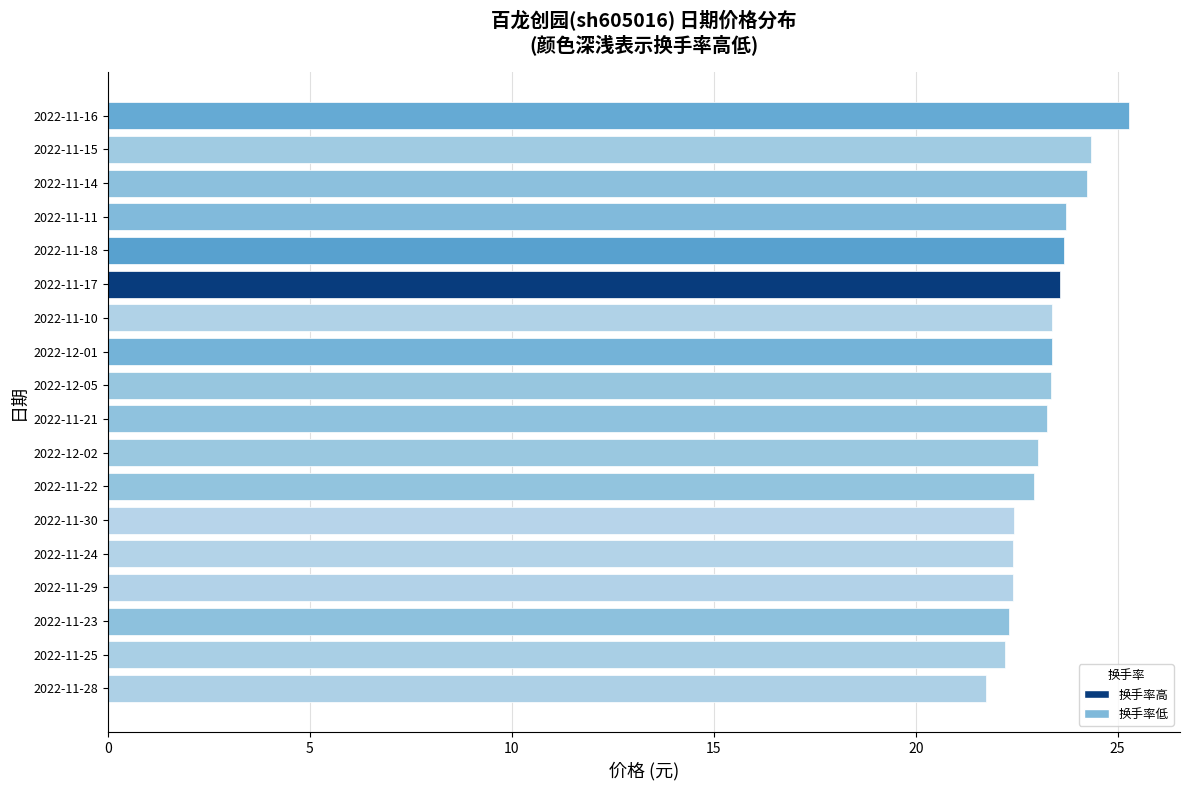

Count the number of data series in this chart.

1